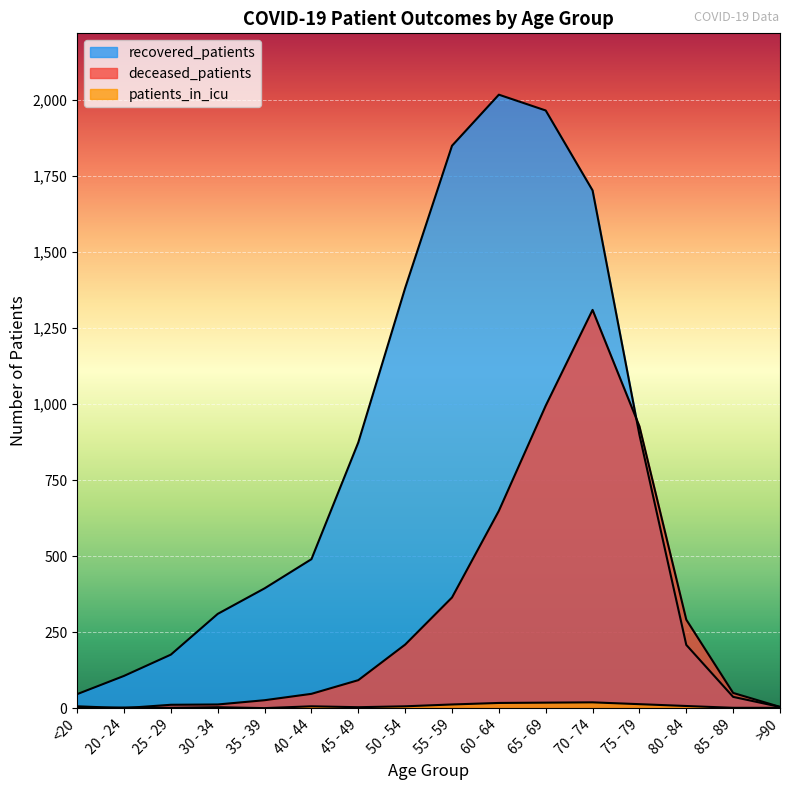

Where is deceased_patients nearest to the value 655?

60 - 64